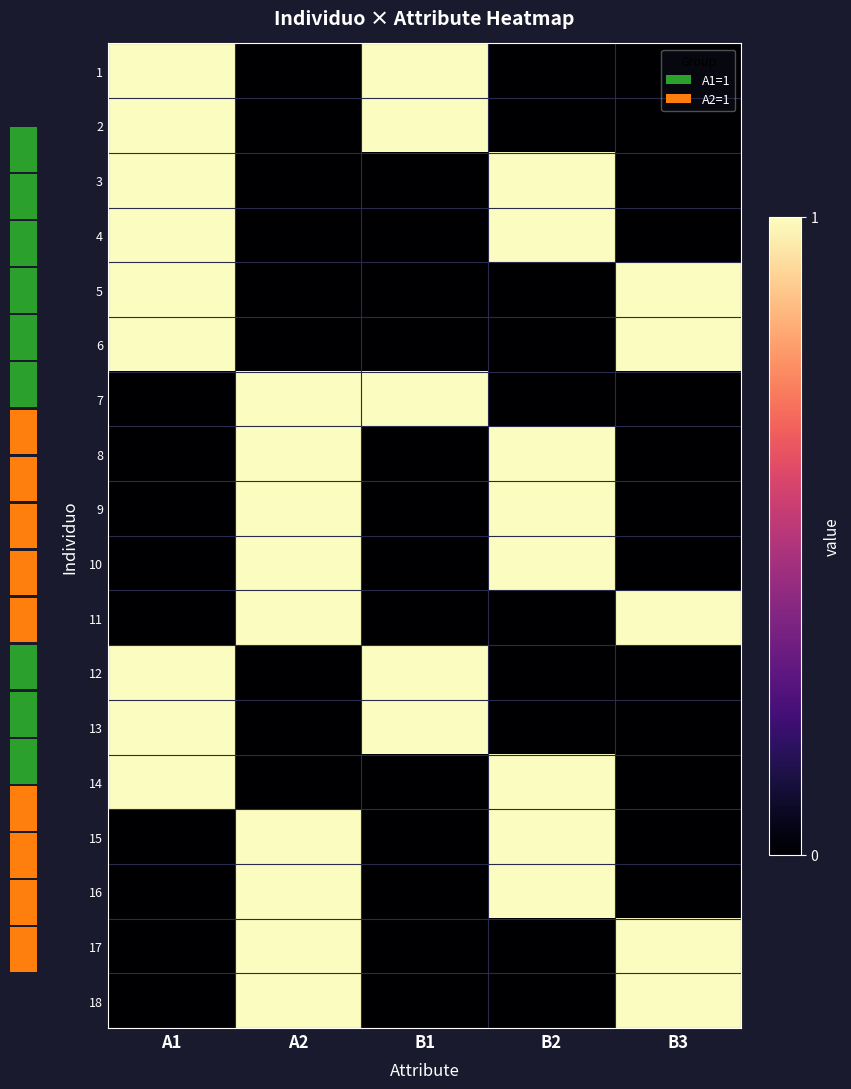

What is the difference between the second highest and second lowest values in the 10 series?

1